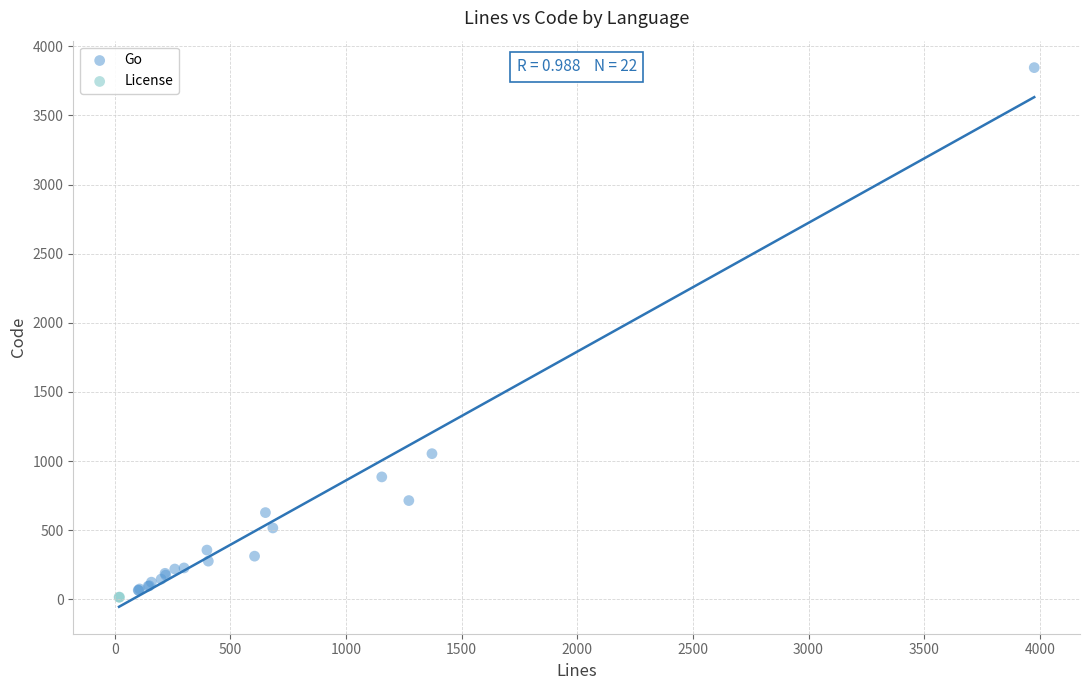

What are all the series names shown in the legend?

Go, License